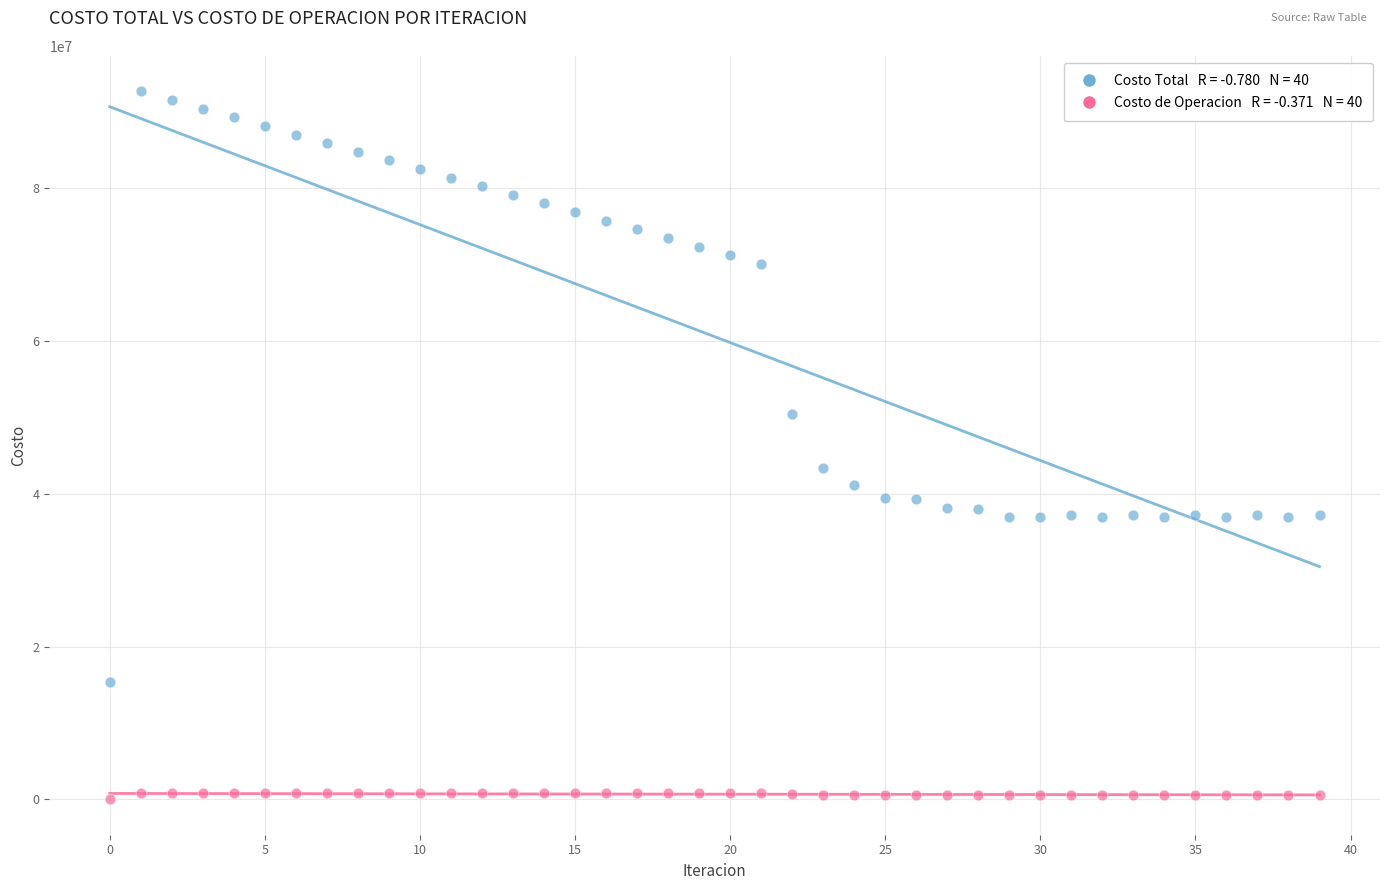

Across all series, what Y value is closest to 46359250?

43342155.6